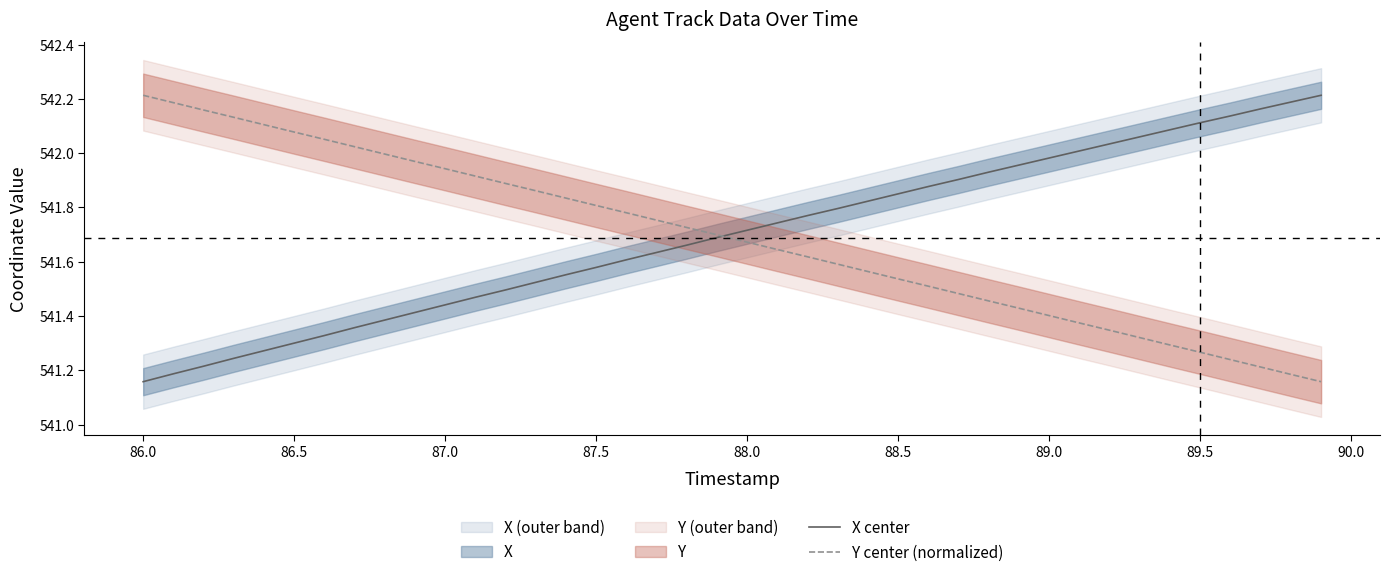

How many times do Y center (normalized) and X center cross each other?

1